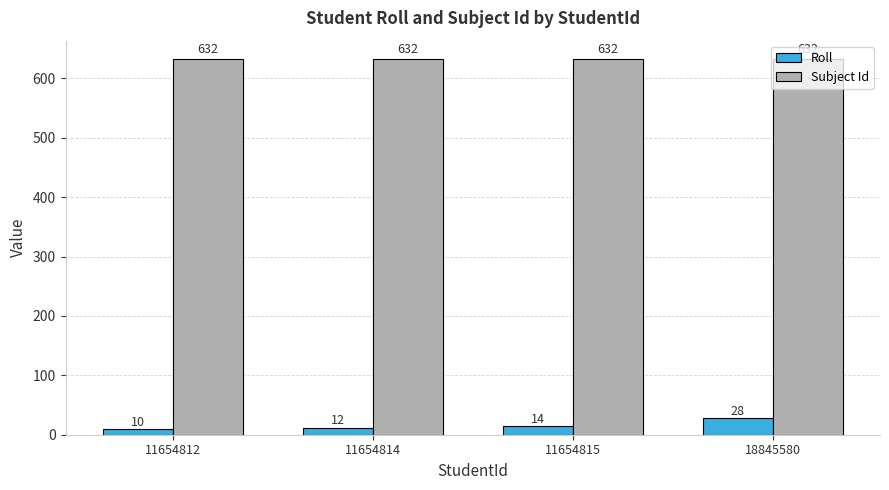

Which label corresponds to the smallest value in the chart?

11654812